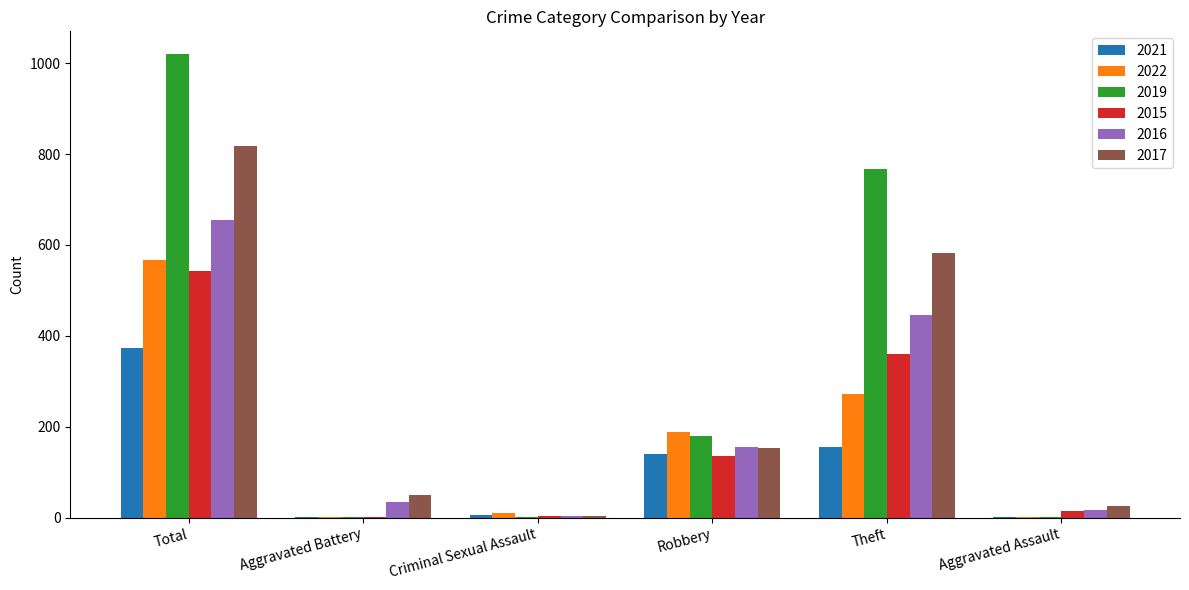

At which category is the sum across all series the highest?

Total